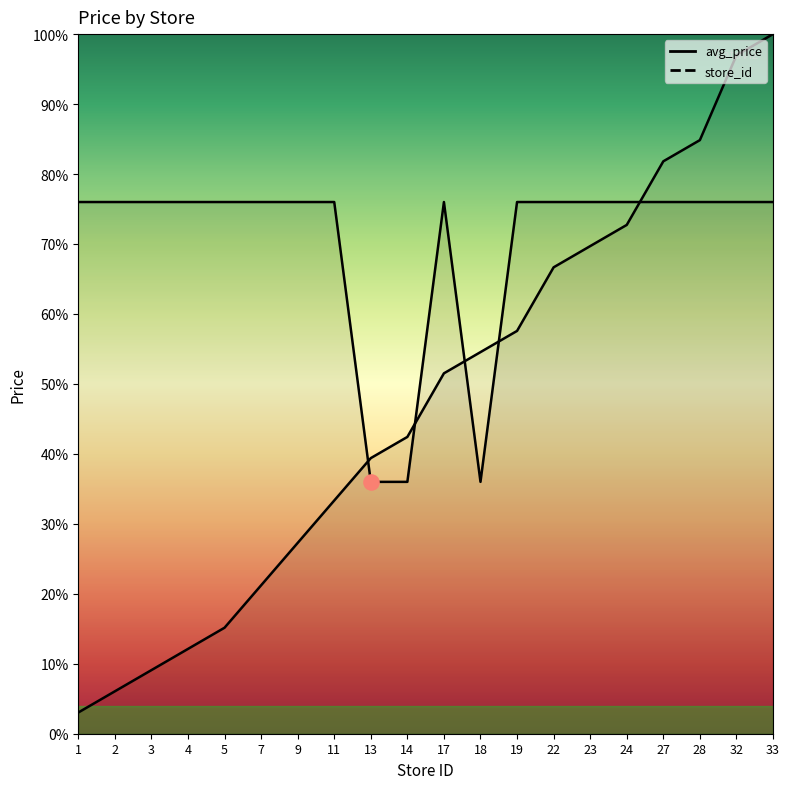

Is the value of avg_price at 5 greater than the value of store_id at 9?

Yes